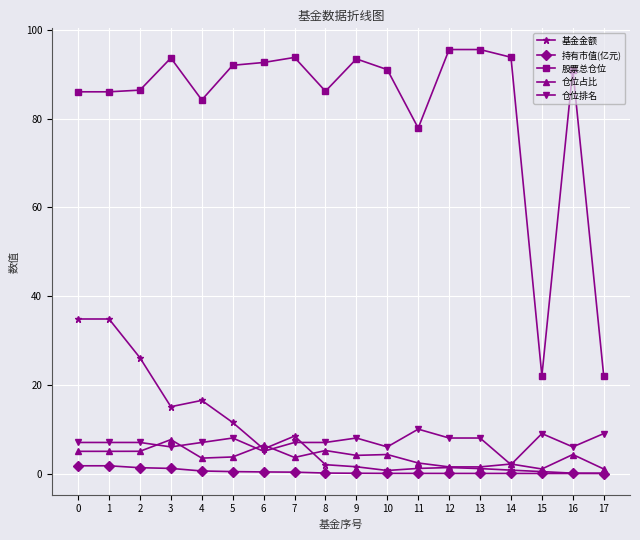

True or false: 持有市值(亿元) and 仓位排名 intersect in this chart.

False